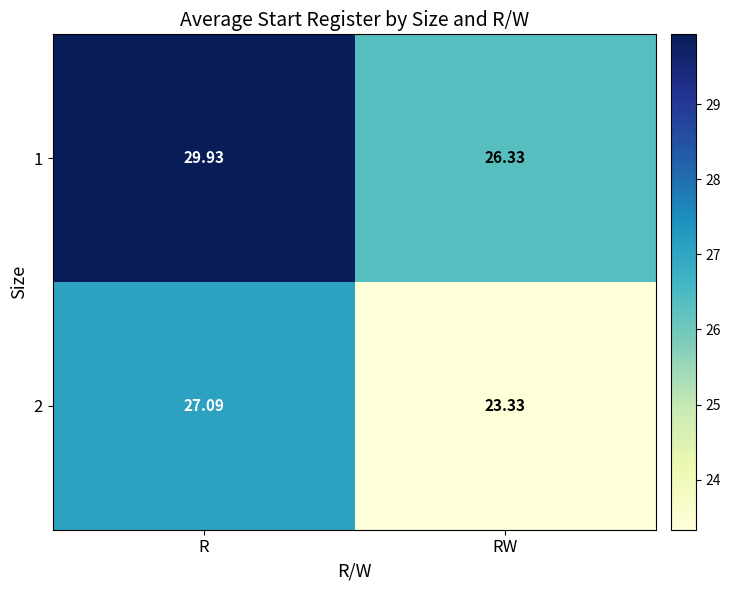

Rank the categories by 1 value from highest to lowest.

R, RW